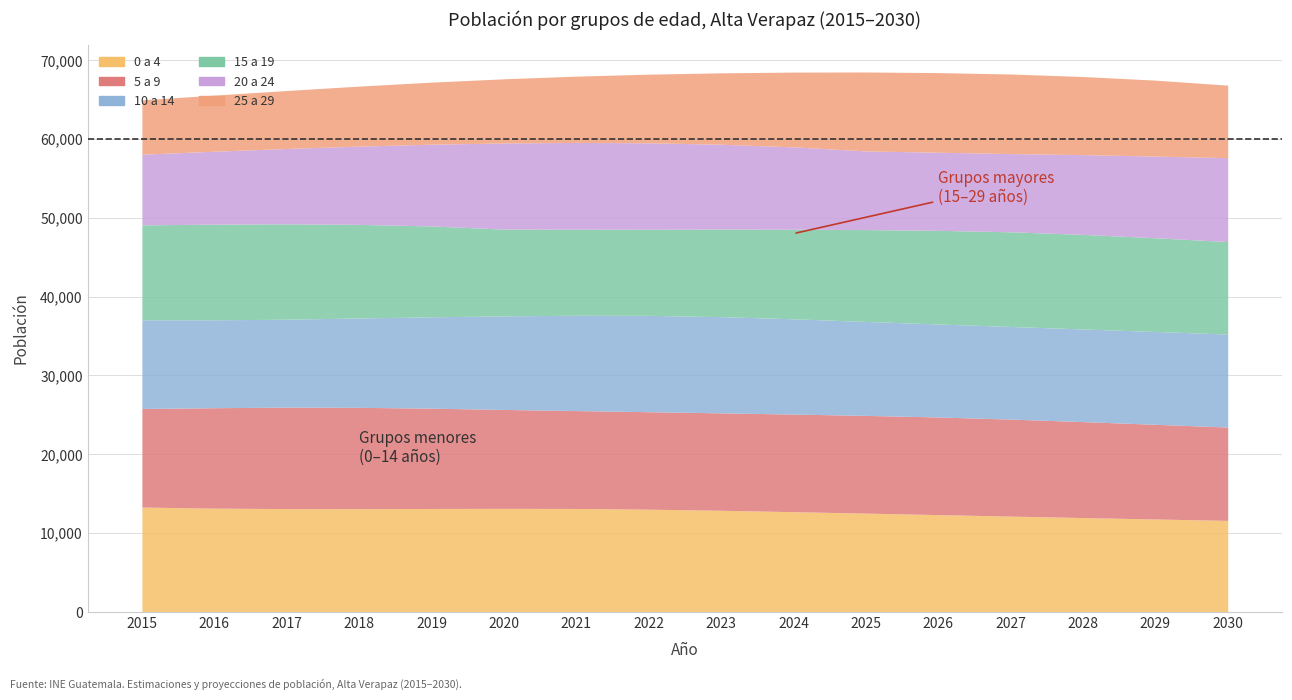

At which label is 0 a 4 closest to 12461?

2025